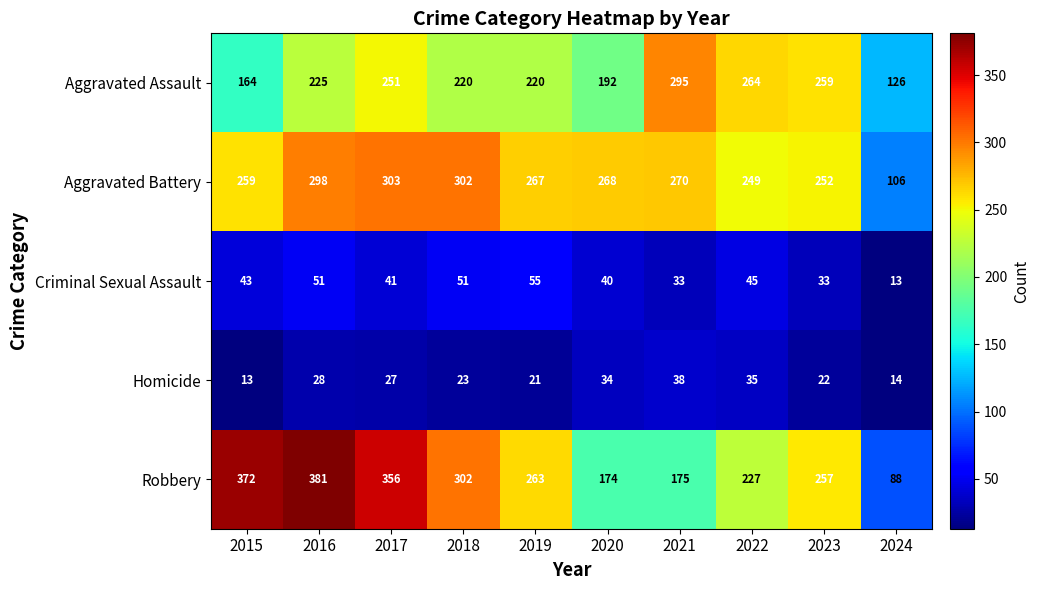

List the series in order of their peak value, highest first.

Robbery, Aggravated Battery, Aggravated Assault, Criminal Sexual Assault, Homicide